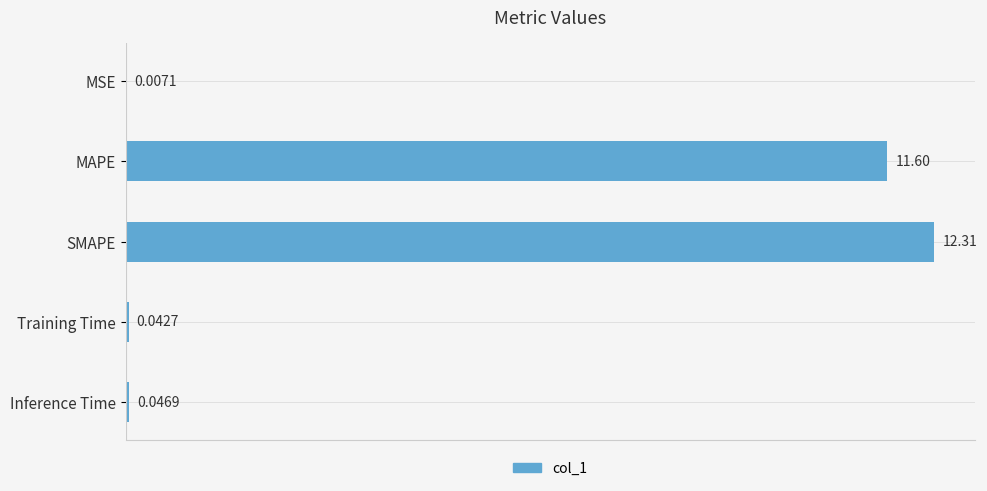

What is the average value?

4.8